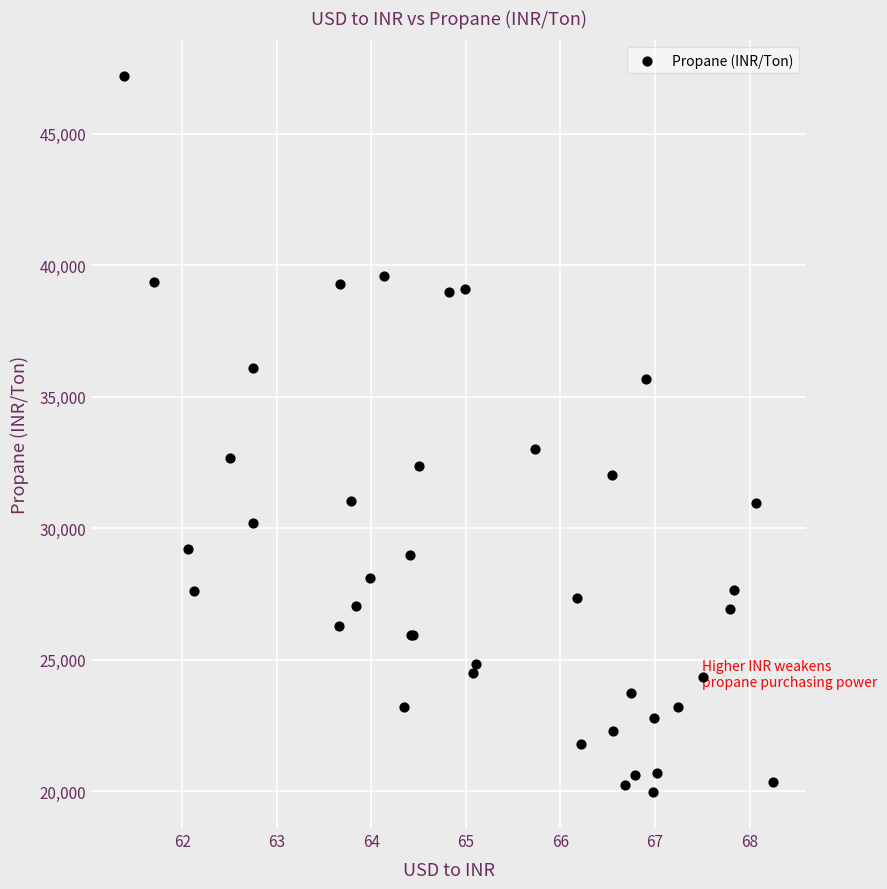

What Y value in the scatter plot is closest to 33576?

32998.6